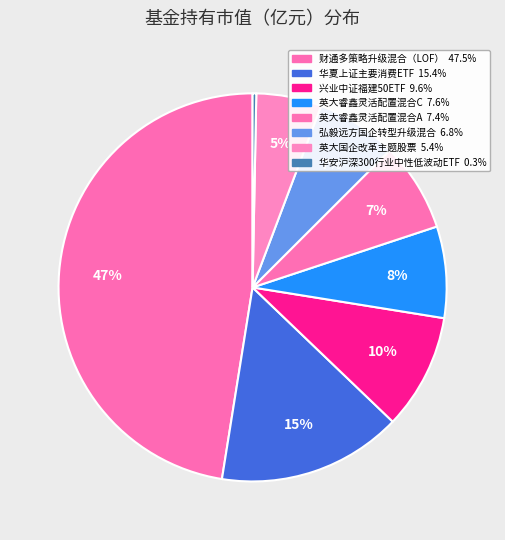

The 弘毅远方国企转型升级混合 slice represents 7% of the pie. True or false?

True